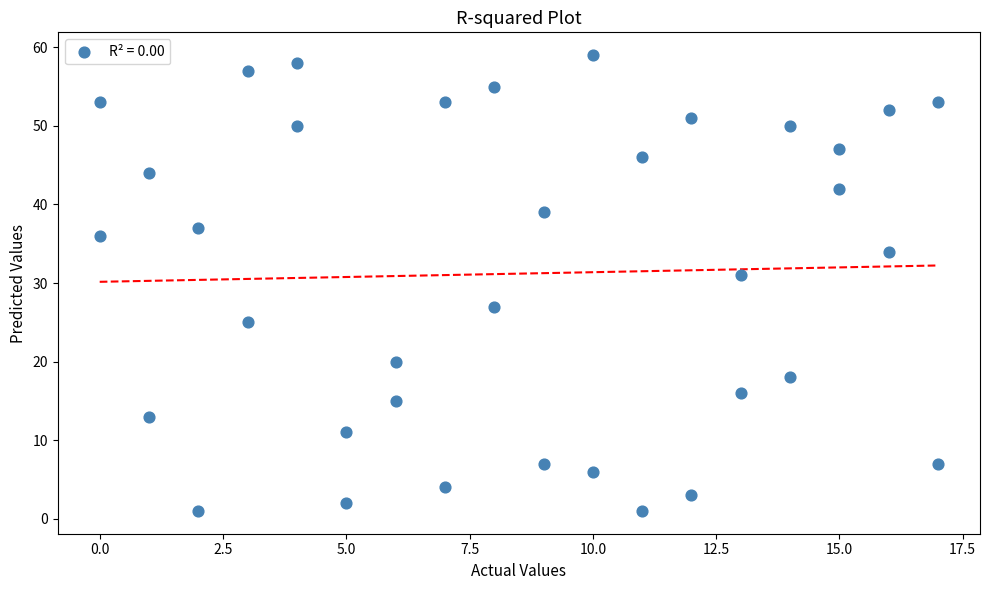

What is the range of Y values (max minus min)?

58